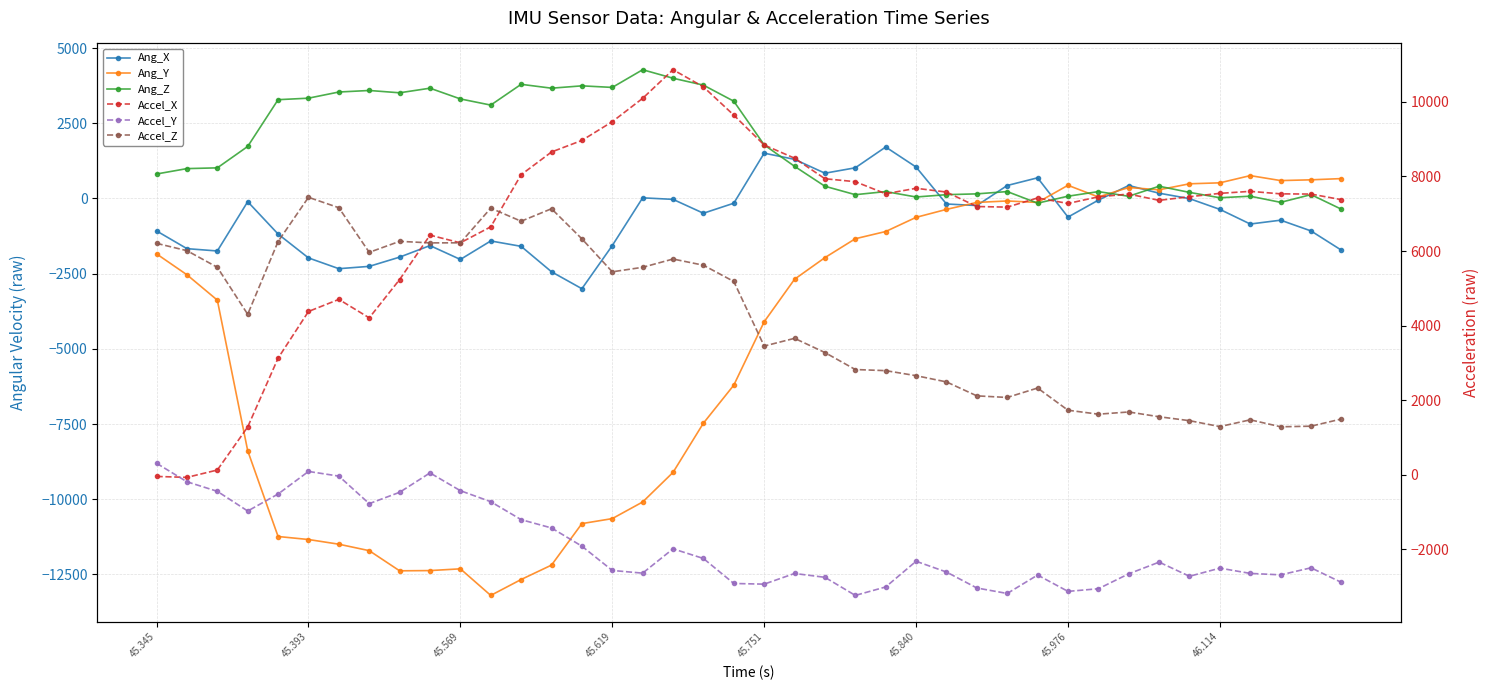

At which category is the sum across all series the highest?

18